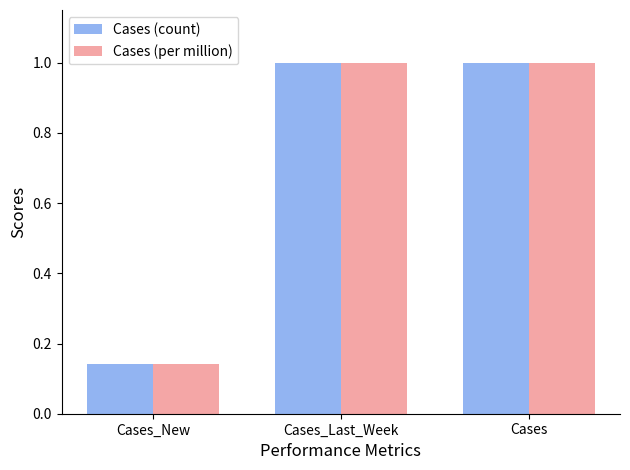

How many values in the Cases (per million) series are below 1?

1